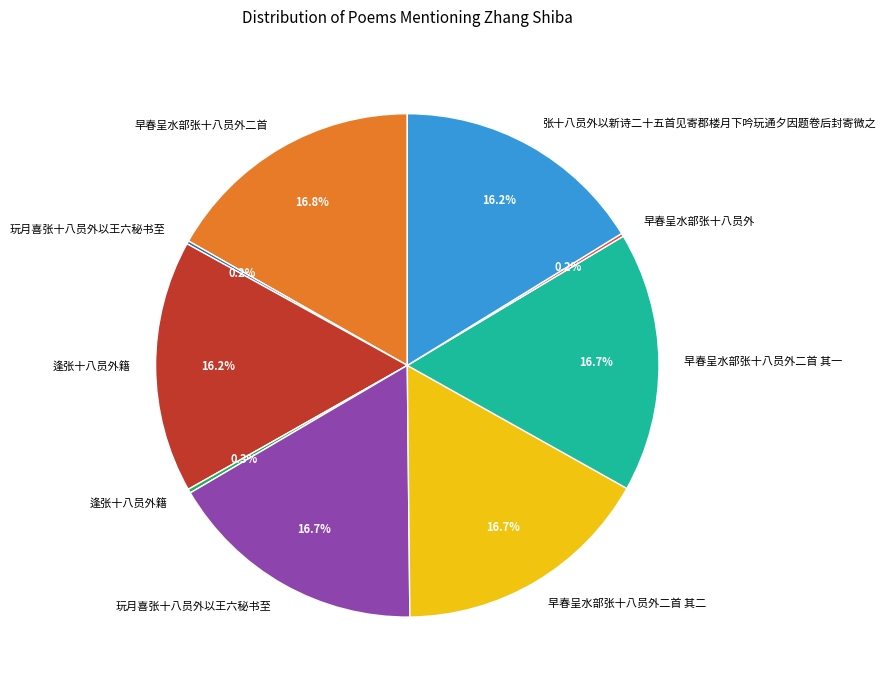

To the nearest percent, what is the average slice percentage?

11%